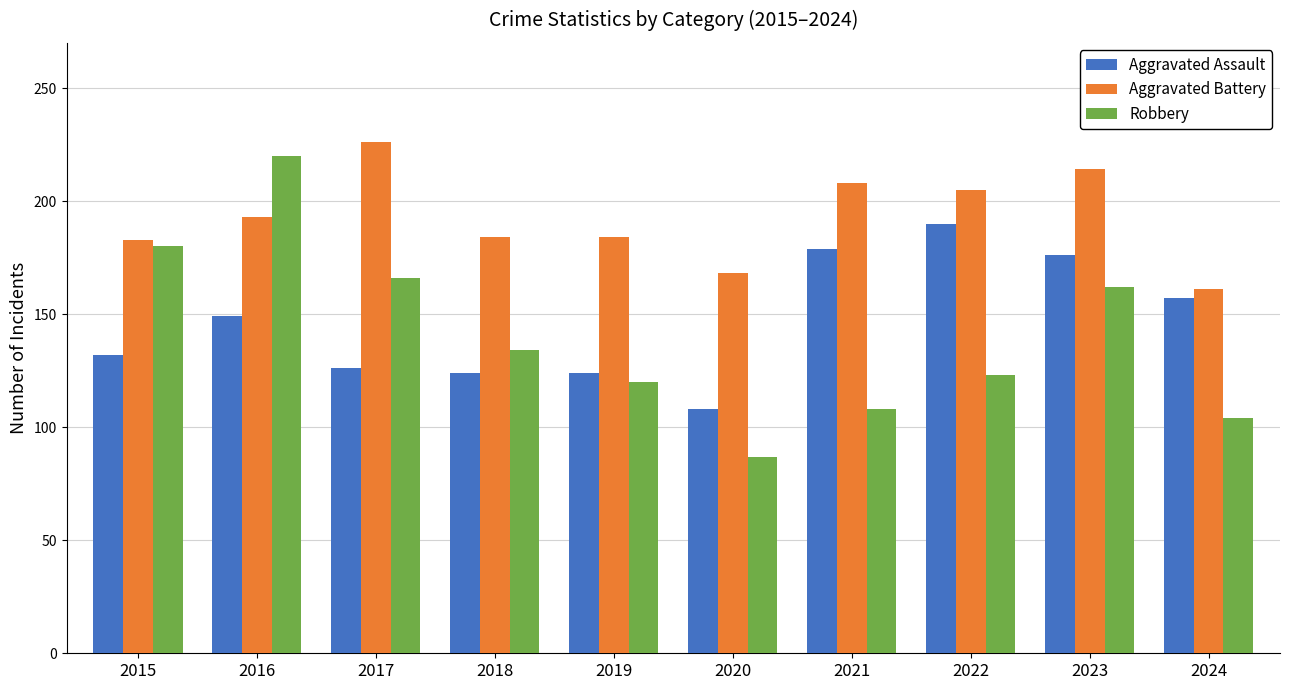

At which category is the sum across all series the highest?

2016